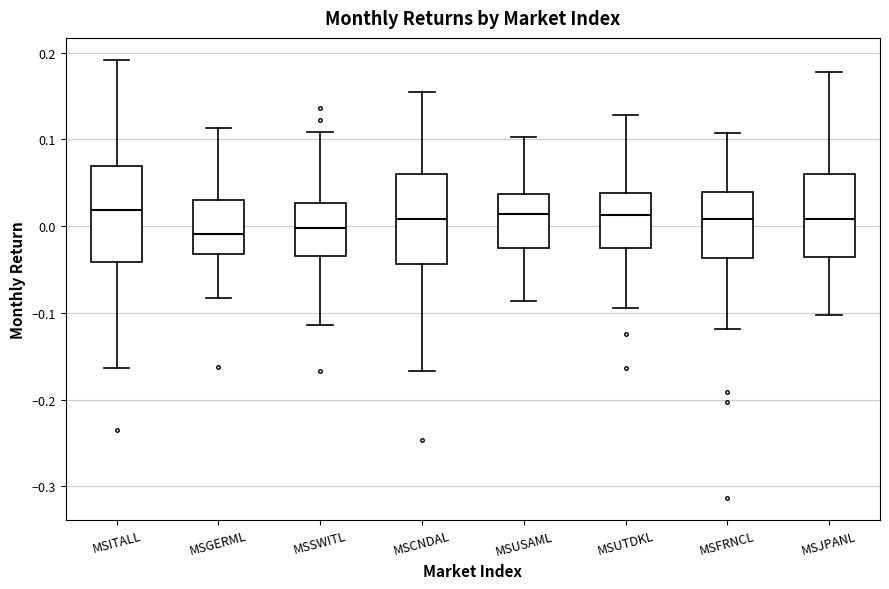

Where does the upper whisker of the box for MSGERML end on the y-axis? The values are not printed on the chart, so give them approximately, as read against the axis.

0.11